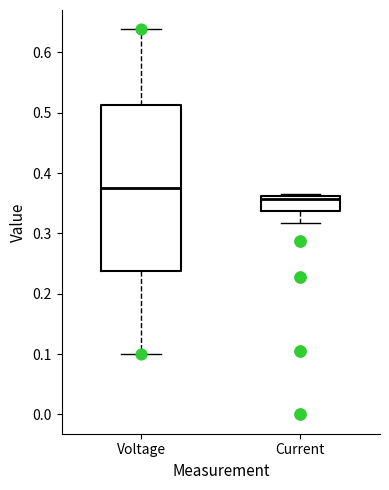

Reading left to right, read every box against the y-axis: the position of its median line, the range the box covers, and the ends of its whiskers. The values are not printed on the chart, so give them approximately, as read against the axis.

Voltage: median 0.38, box 0.24 to 0.51, whiskers 0.10 to 0.64
Current: median 0.36 (just below the box's upper edge), box 0.34 to 0.36, whiskers 0.32 to 0.37